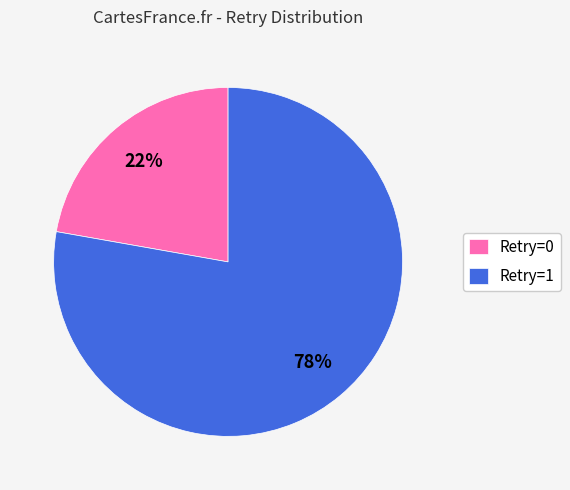

True or false: Retry=1 accounts for 78% of the total.

True